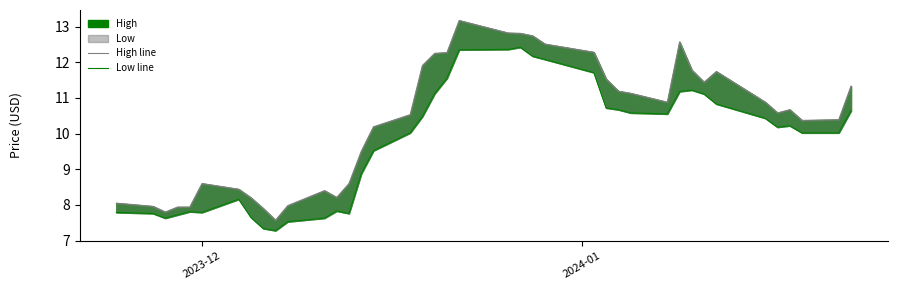

What is the greatest value displayed?

13.2